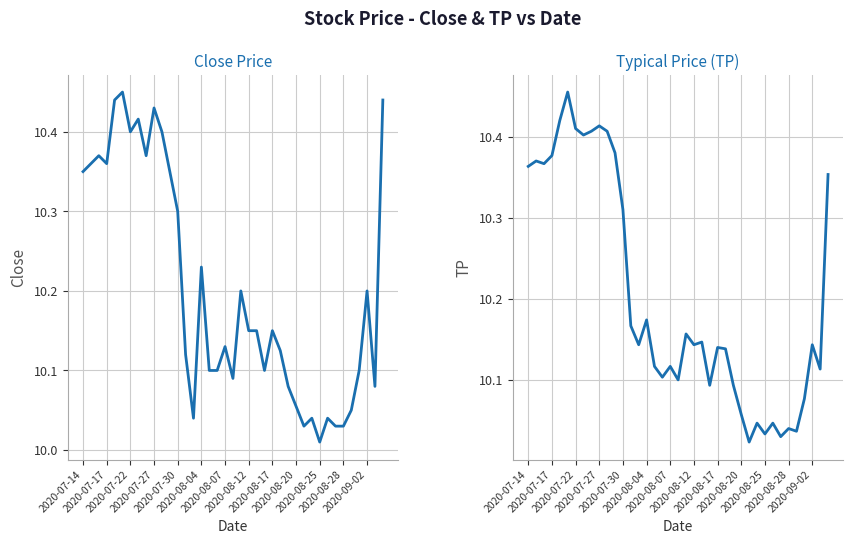

Rank the series at 16 from highest to lowest value.

TP, Close